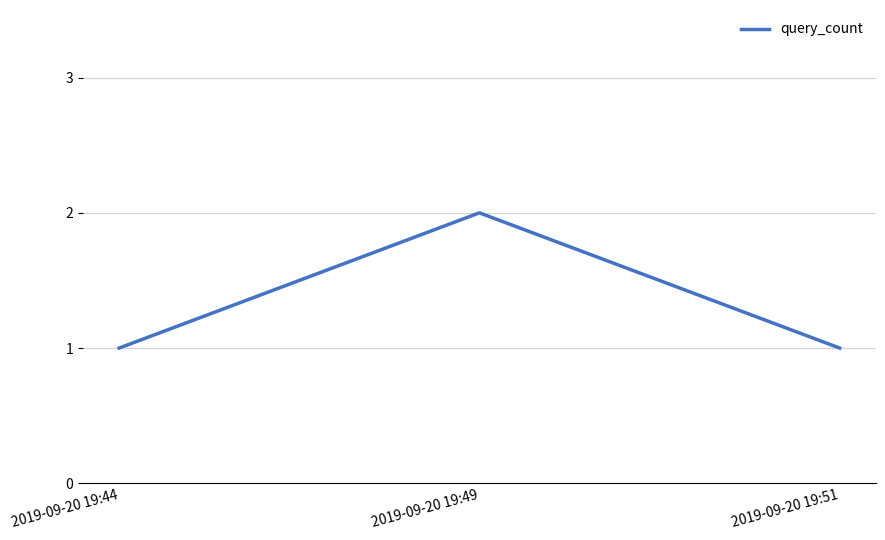

What is the greatest value displayed?

2